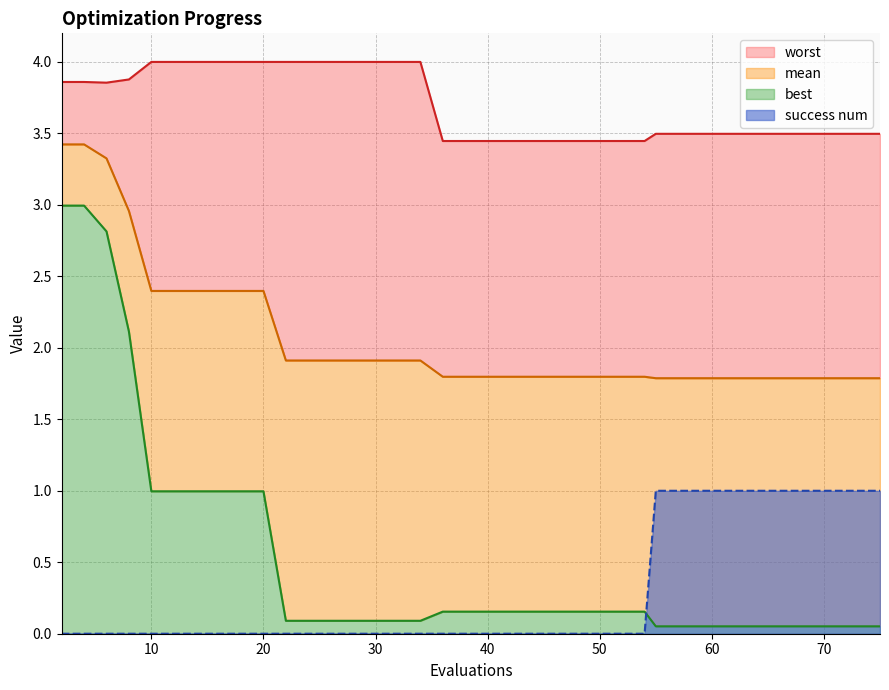

Which series has the largest total across all categories?

worst